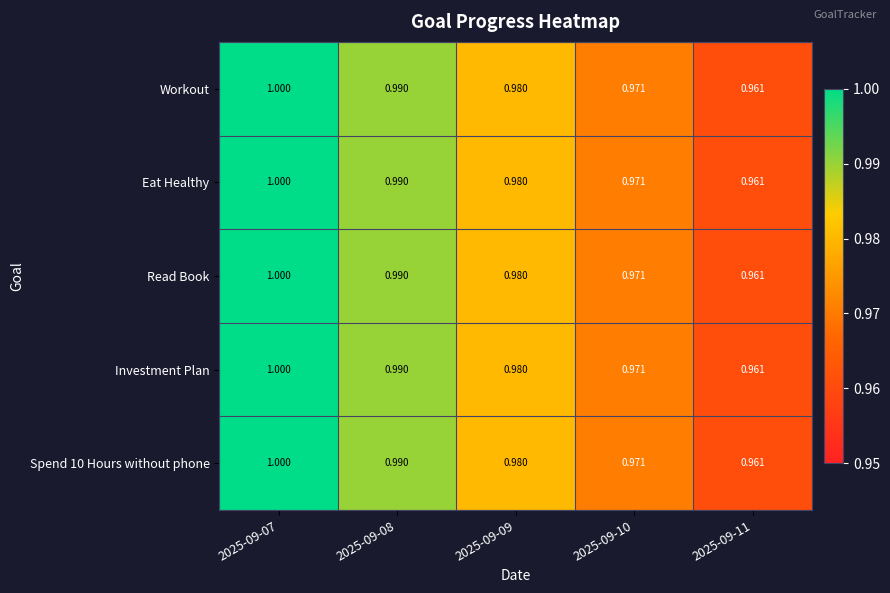

At 2025-09-09, list the series in order from largest to smallest.

Workout, Eat Healthy, Read Book, Investment Plan, Spend 10 Hours without phone